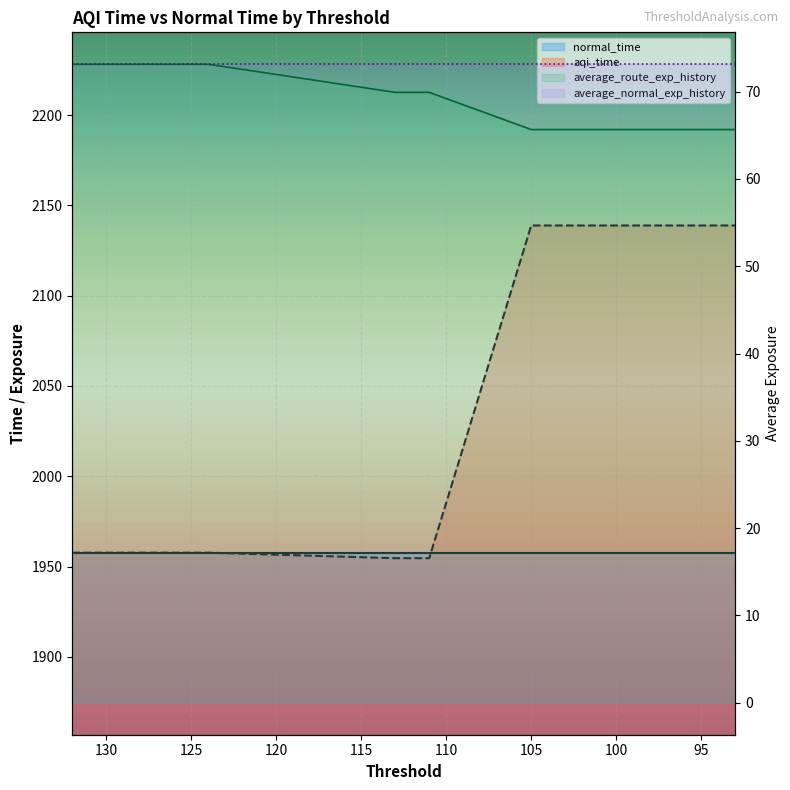

Is this an area chart (filled region under the line)?

No